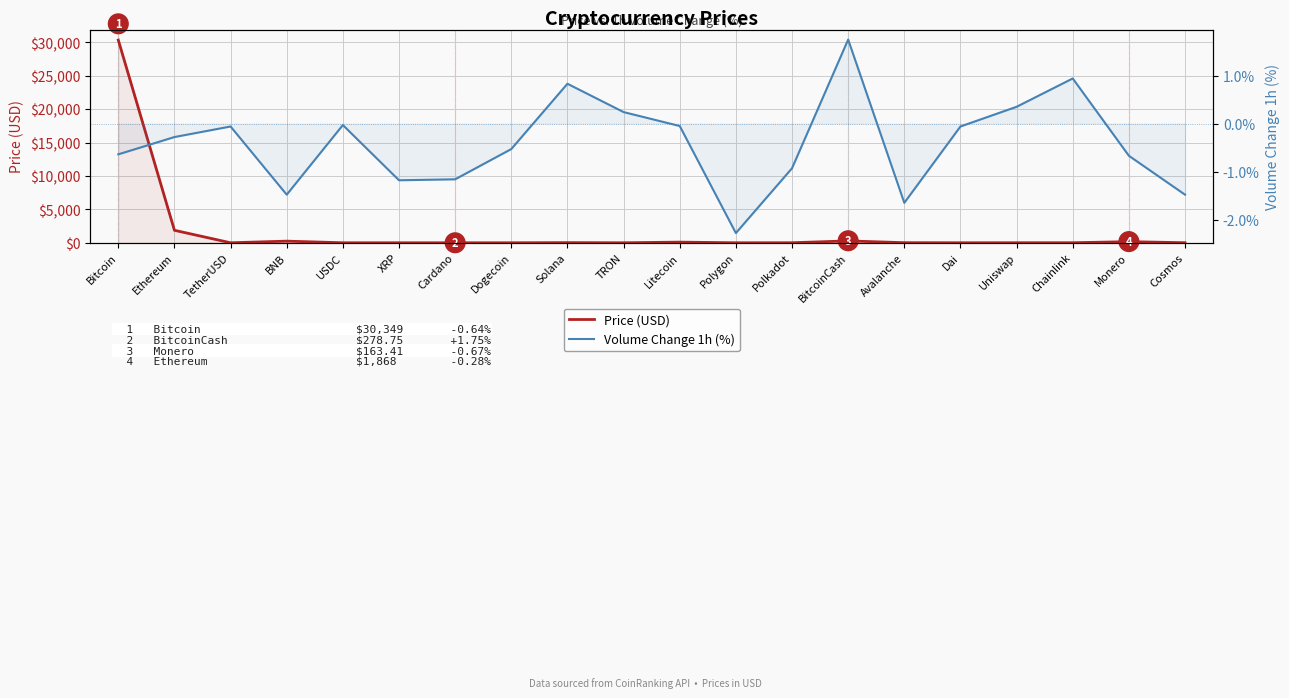

Reading right to left, transcribe all the data shown in this chart.

Price (USD): Cosmos=9.0	Monero=163.4	Chainlink=6.2	Uniswap=5.2	Dai=1.0	Avalanche=13.0	BitcoinCash=278.8	Polkadot=5.1	Polygon=0.7	Litecoin=95.8	TRON=0.1	Solana=22.0	Dogecoin=0.1	Cardano=0.3	XRP=0.5	USDC=1.0	BNB=243.7	TetherUSD=1.0	Ethereum=1868.1	Bitcoin=30349.1
Volume Change 1h (%): Cosmos=-1.5	Monero=-0.7	Chainlink=0.9	Uniswap=0.3	Dai=-0.1	Avalanche=-1.6	BitcoinCash=1.8	Polkadot=-0.9	Polygon=-2.3	Litecoin=-0.1	TRON=0.2	Solana=0.8	Dogecoin=-0.5	Cardano=-1.2	XRP=-1.2	USDC=-0.0	BNB=-1.5	TetherUSD=-0.1	Ethereum=-0.3	Bitcoin=-0.6